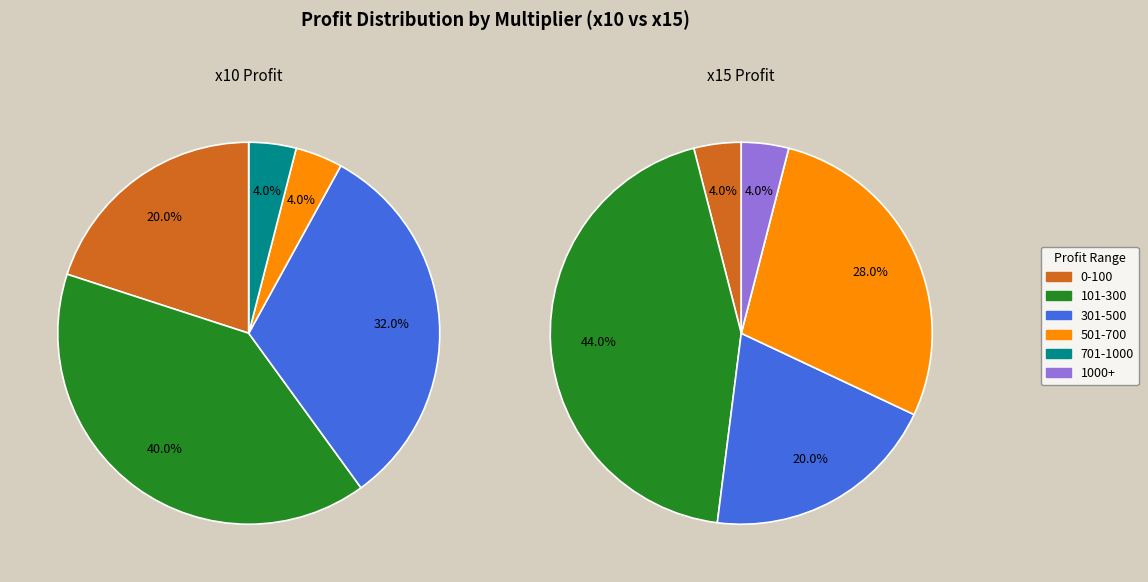

Is there any slice that represents more than half of the pie?

No